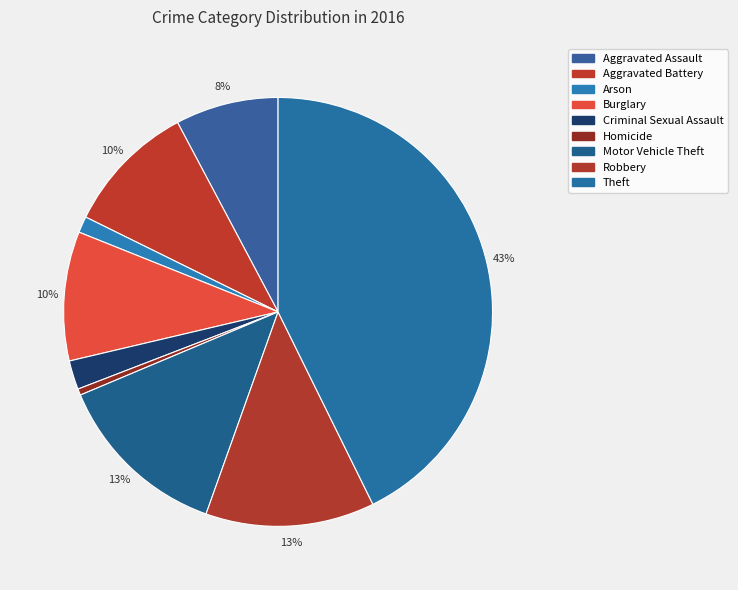

Does any single category account for the majority?

No